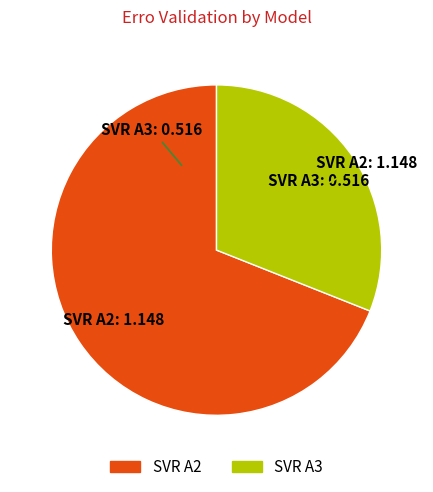

Is there any slice that represents more than half of the pie?

Yes